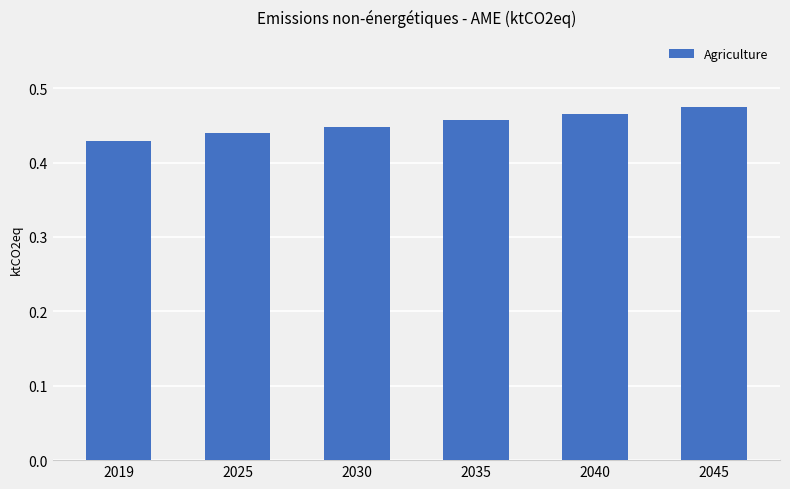

How many values are between 0 and 1?

6